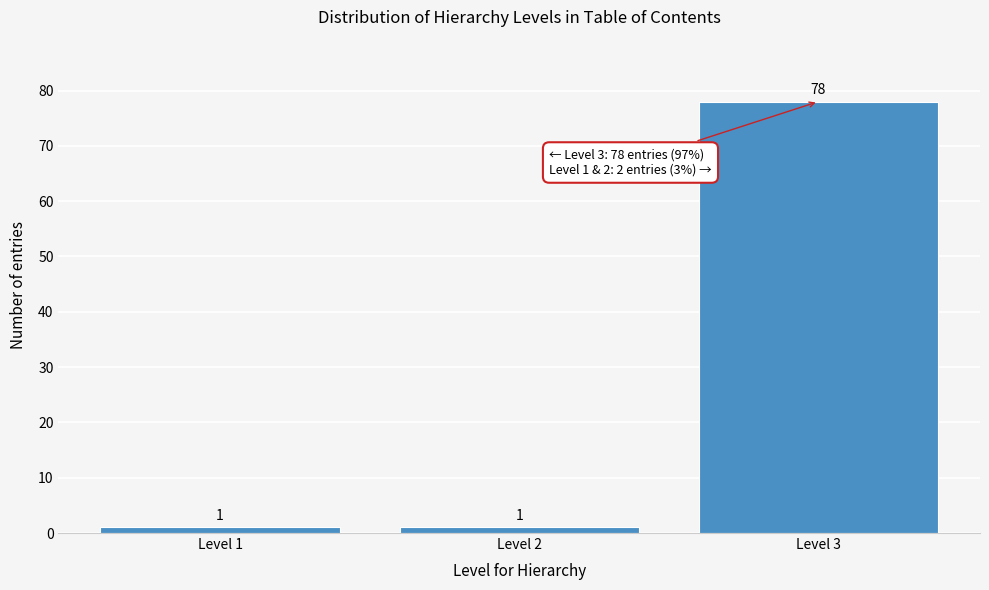

Reading left to right, transcribe all the data shown in this chart.

Level 1=1	Level 2=1	Level 3=78